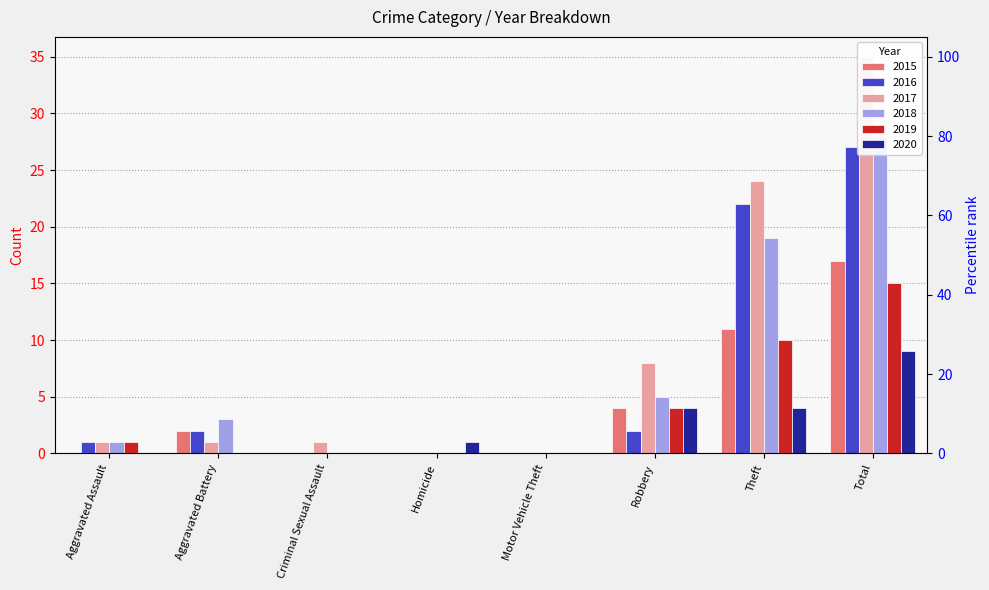

Which series has the largest range (max minus min)?

2017